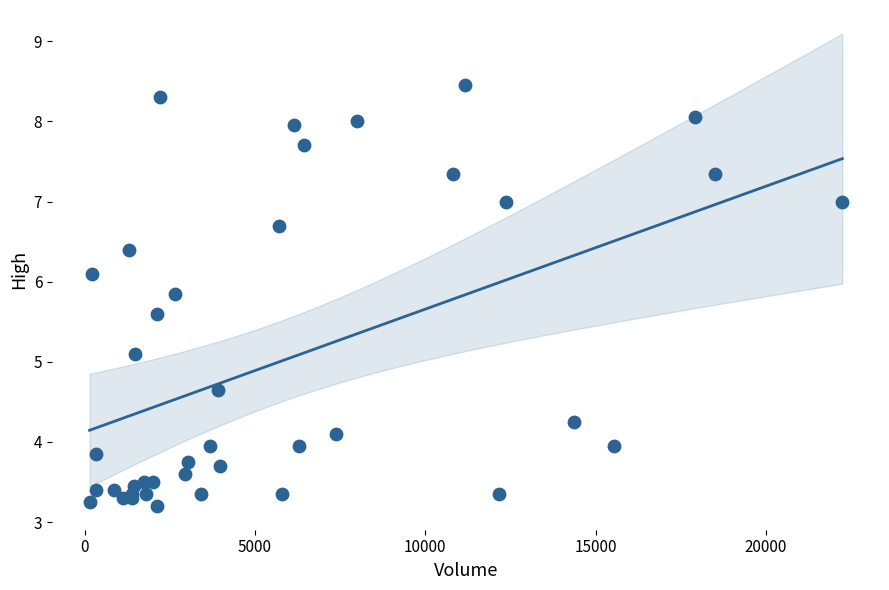

What Y value in the scatter plot is closest to 5?

5.1